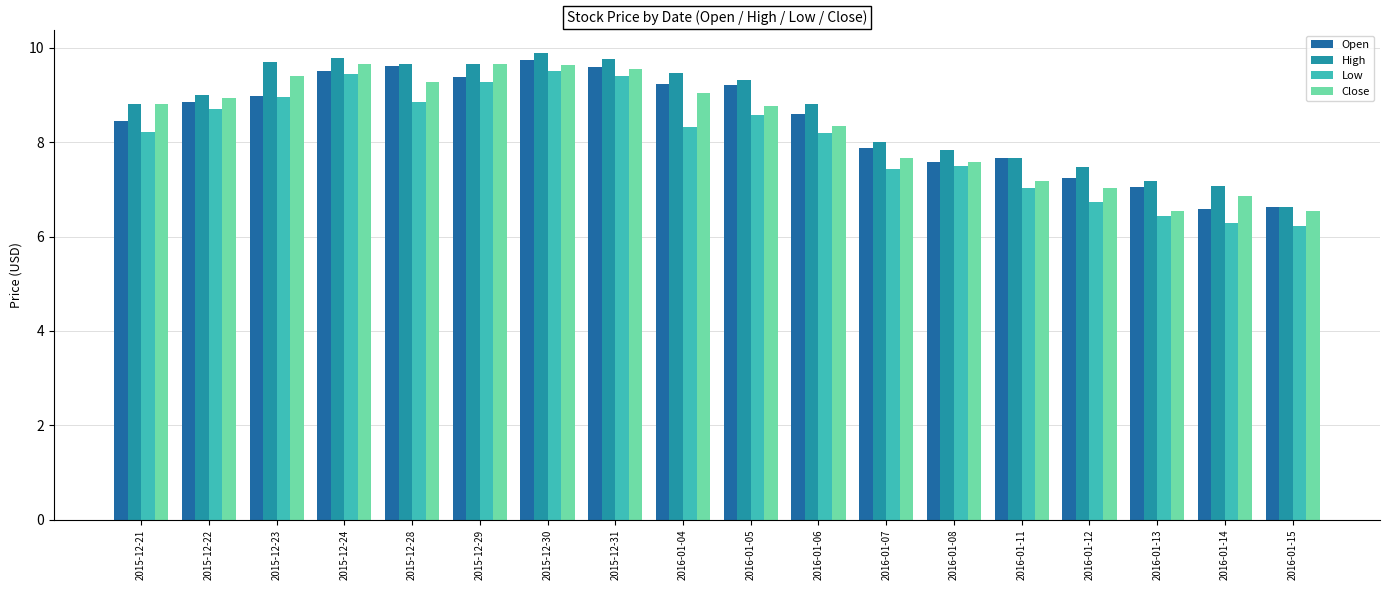

How many bars are there in total?

72